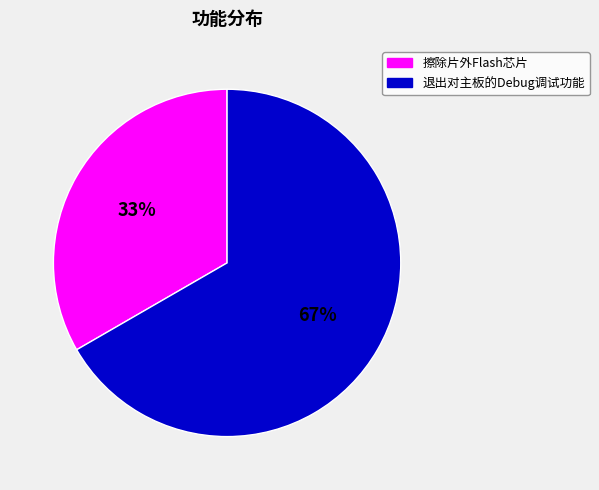

Count the number of slices in the pie.

2